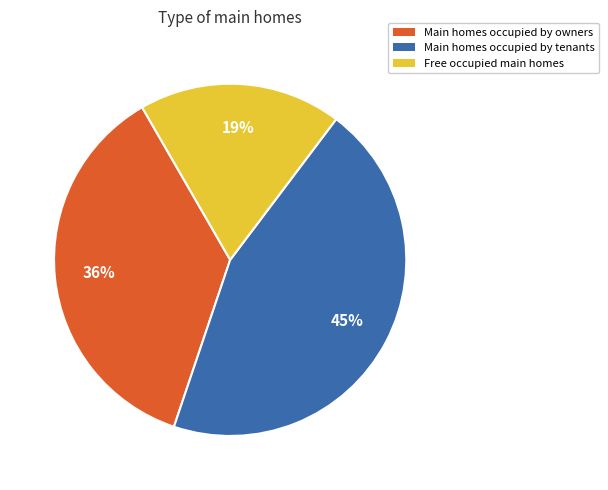

To the nearest percent, what is the difference between the largest and smallest slice percentages?

26%